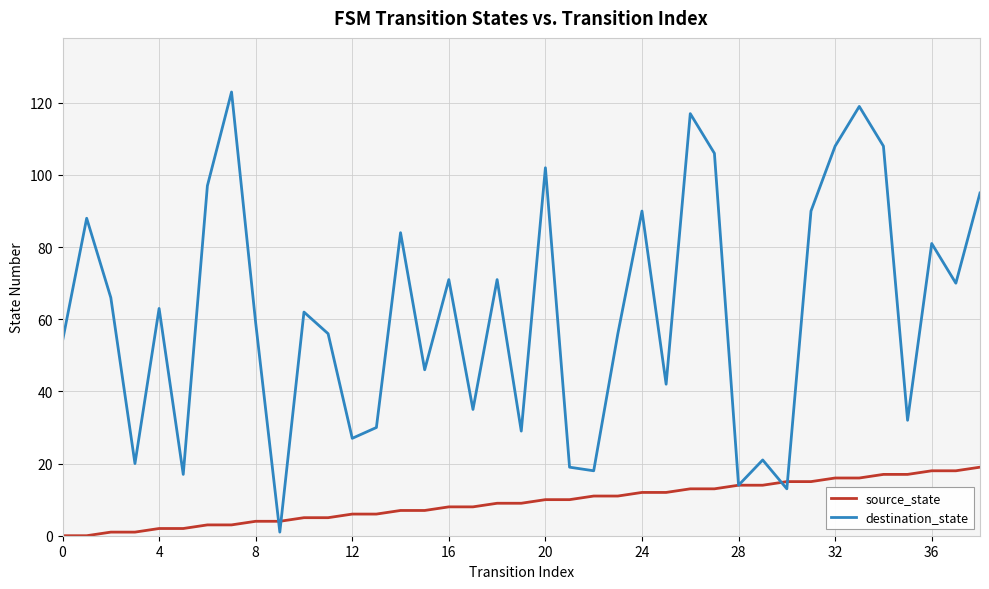

Which series has the largest range (max minus min)?

destination_state